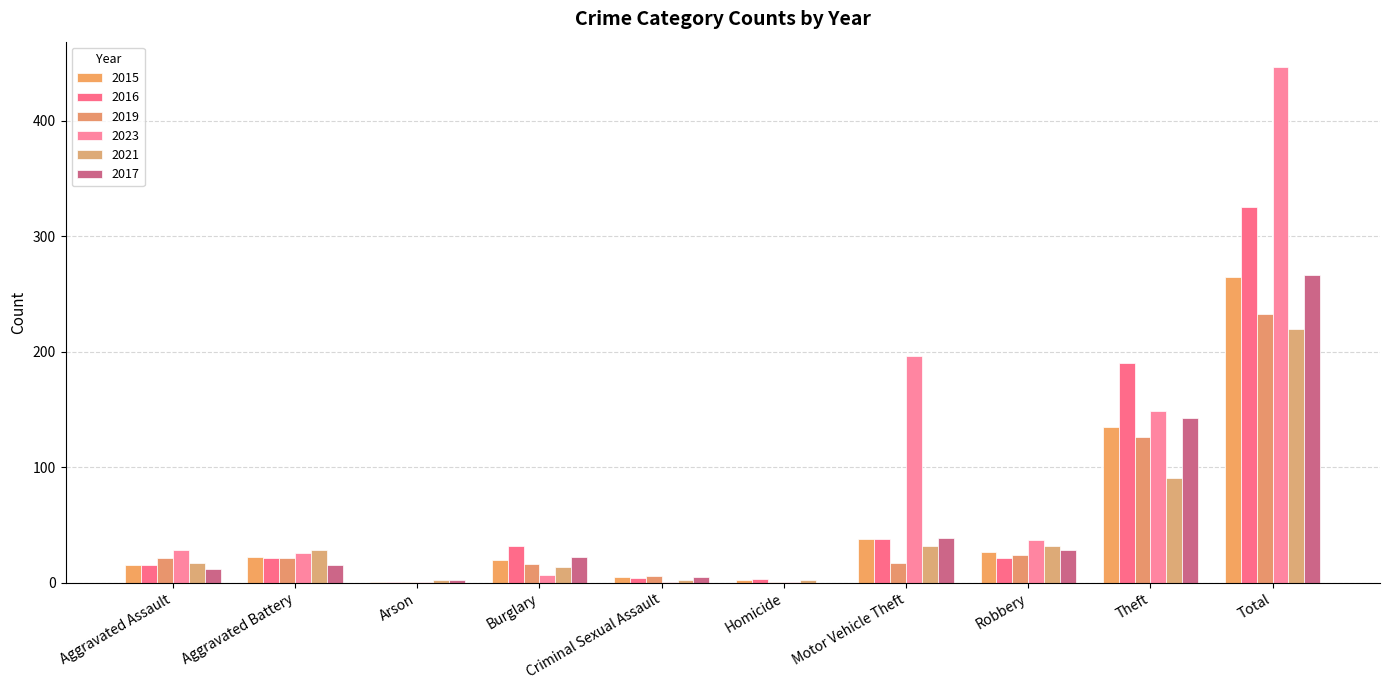

The value of 2023 at Total is 186. True or false?

False